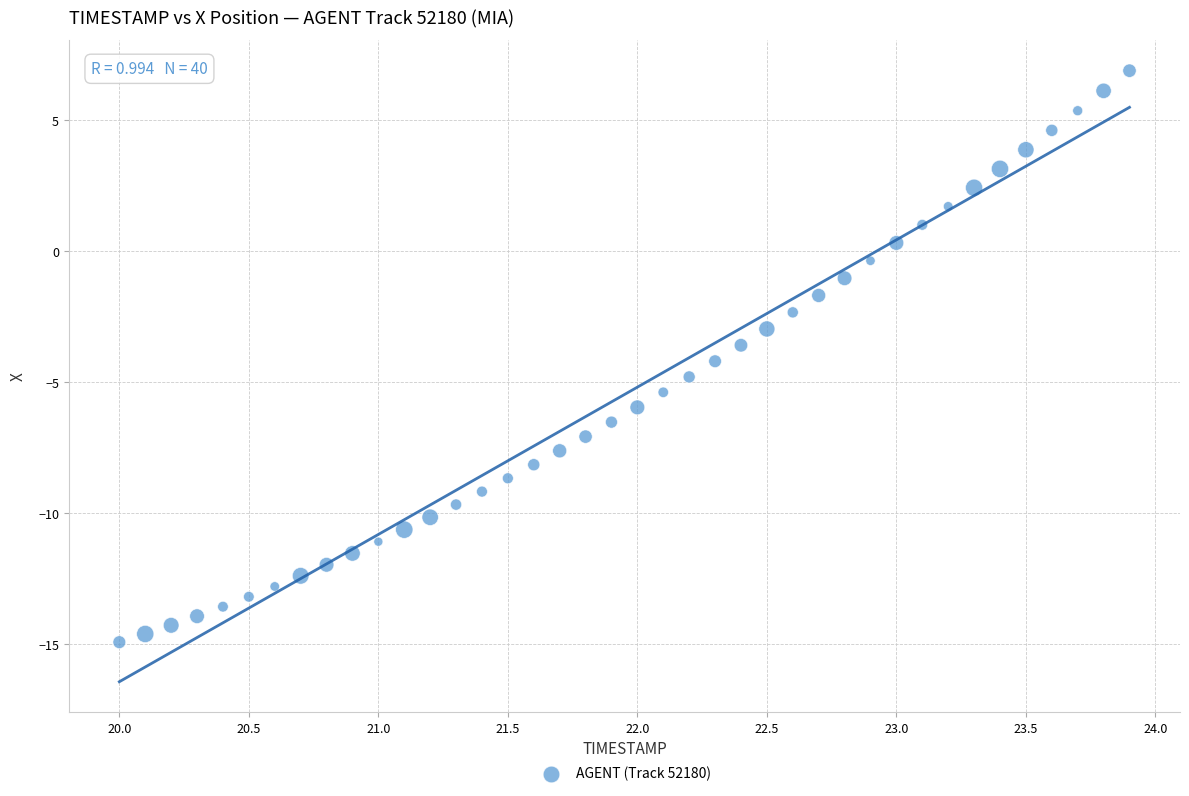

What is the range of X values (max minus min)?

3.9